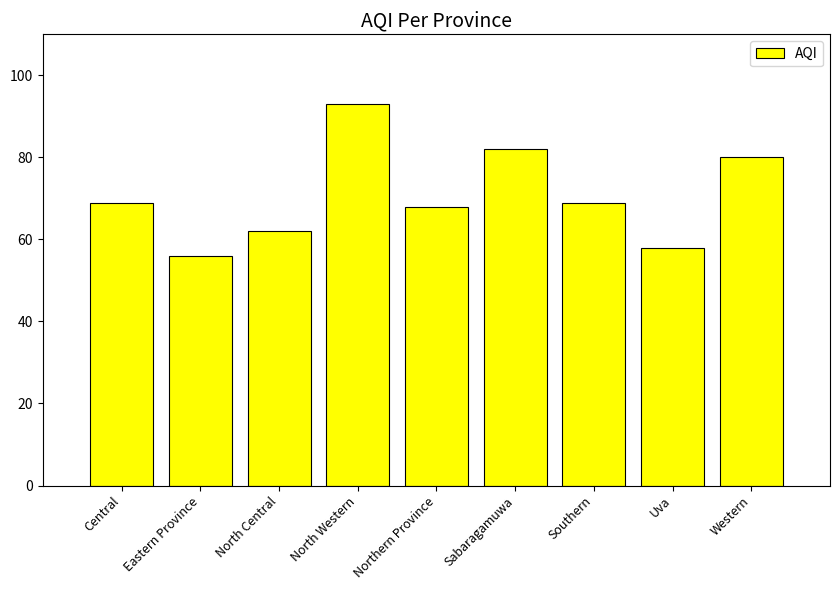

What is the change in value from Central to North Western?

+24